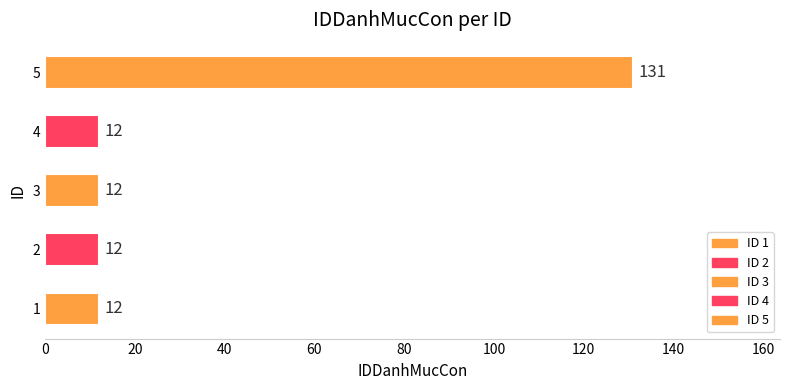

Rank the categories by value from highest to lowest.

5, 1, 2, 3, 4